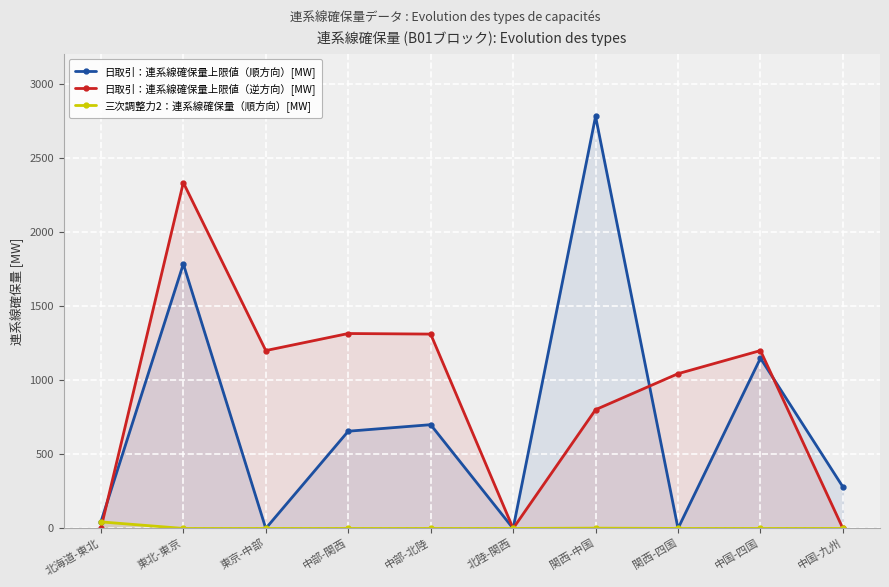

What is the spread (max minus min) of values at 関西-中国?

2778.0